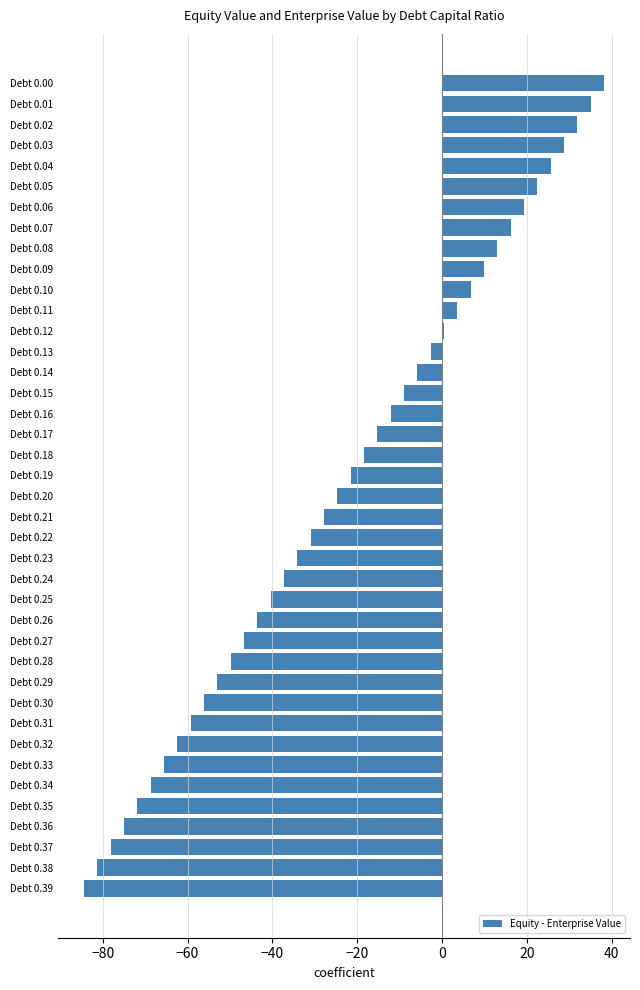

Count the number of values greater than -21.

19